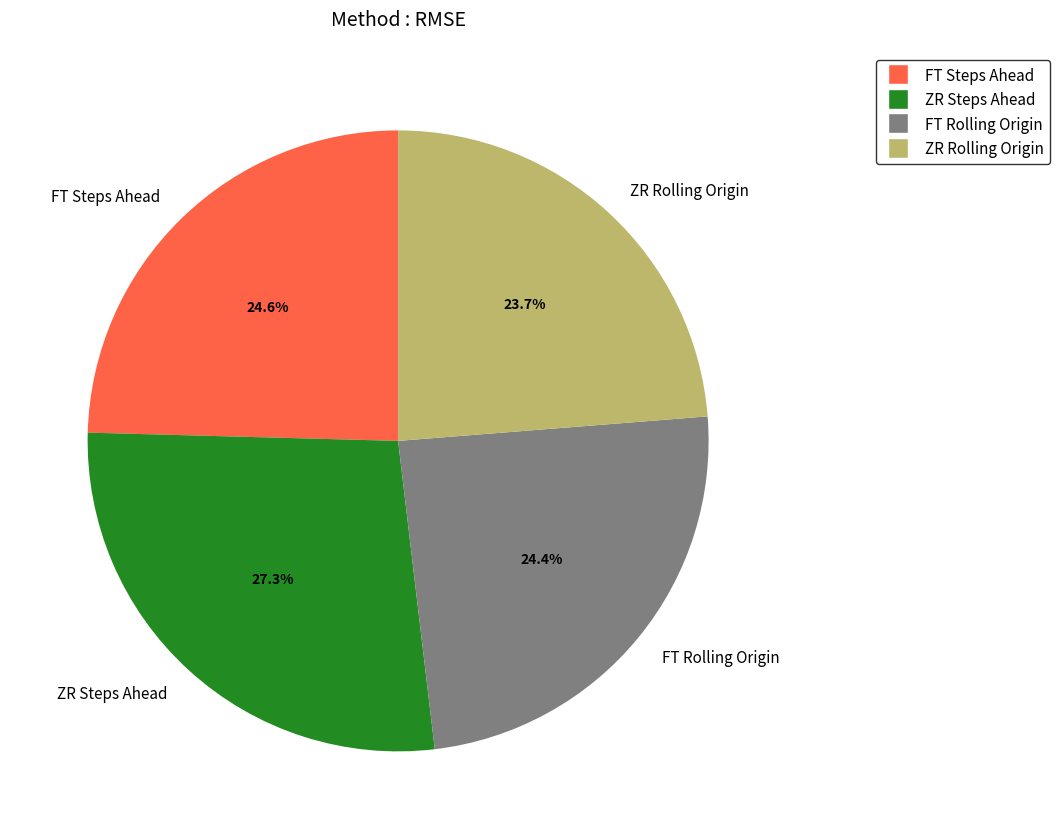

To the nearest percent, what percentage of the pie is ZR Steps Ahead?

27%